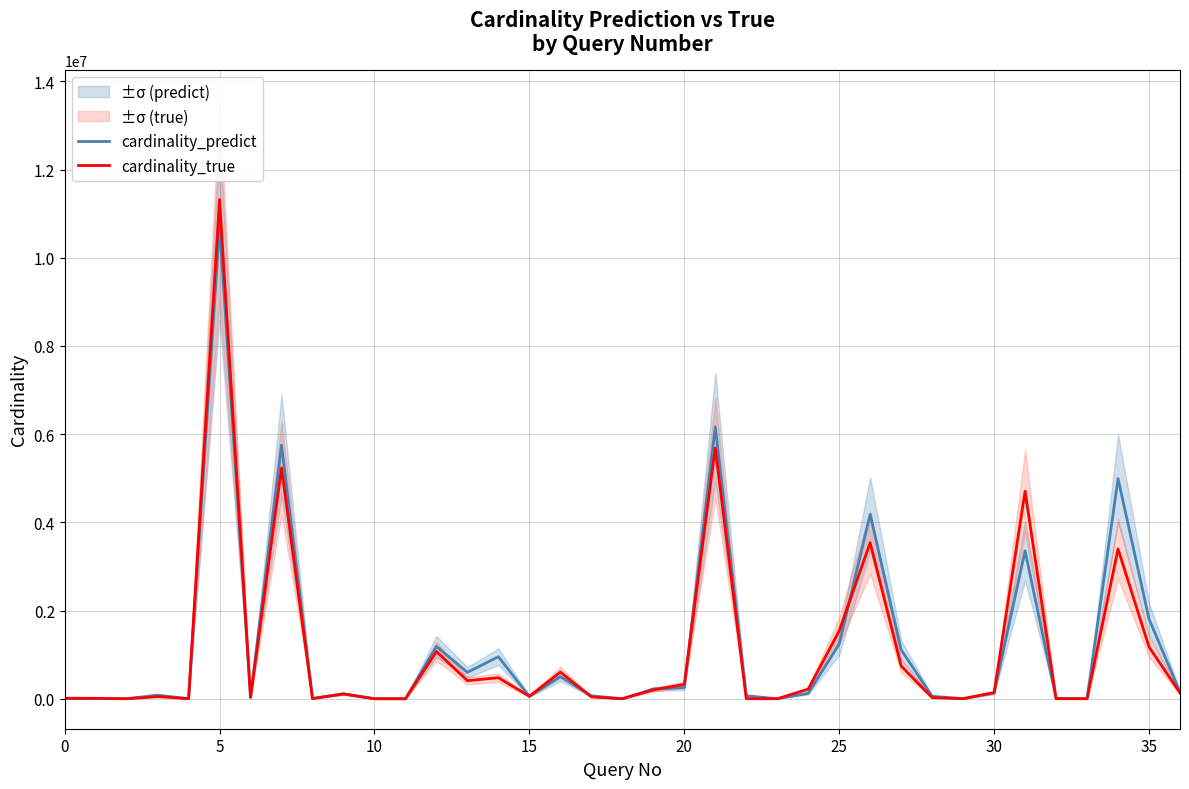

What are all the series names shown in the legend?

cardinality_predict, cardinality_true